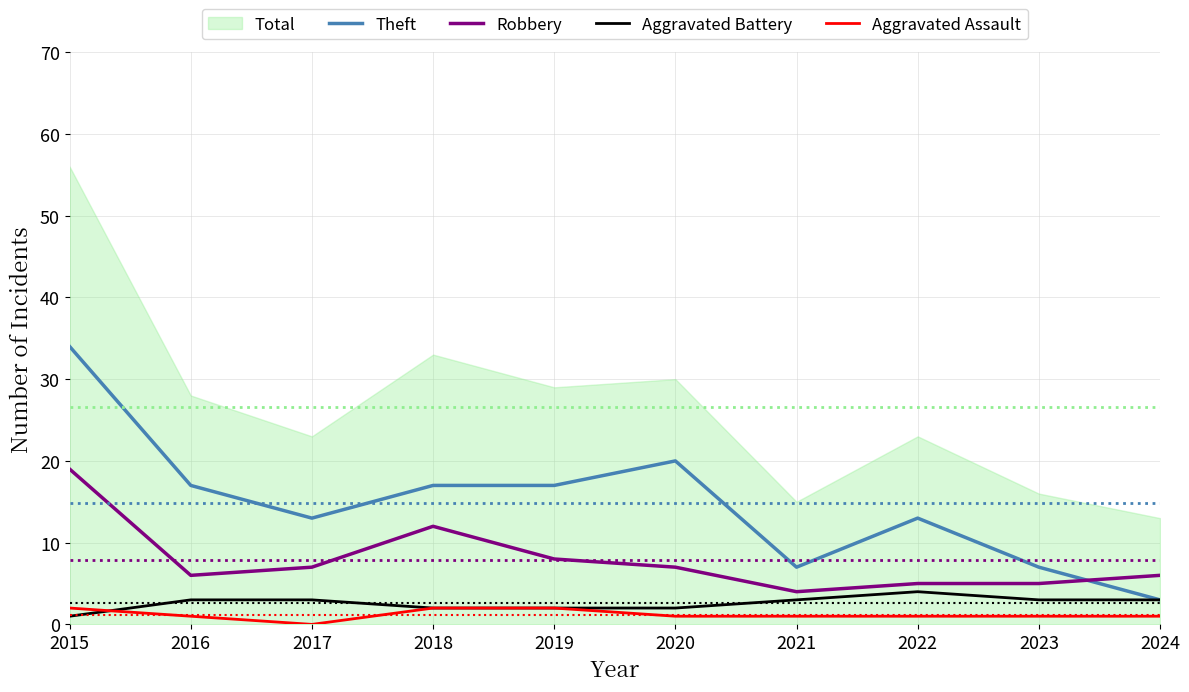

What is the value of the Theft point at the 7th from the left?

7